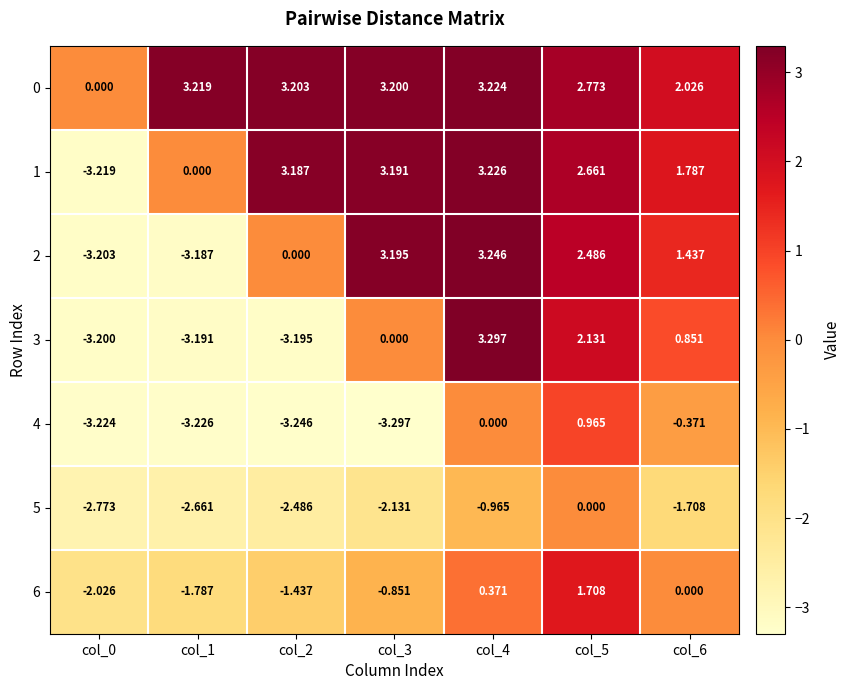

Rank the series by their maximum value, from lowest to highest.

5, 4, 6, 0, 1, 2, 3